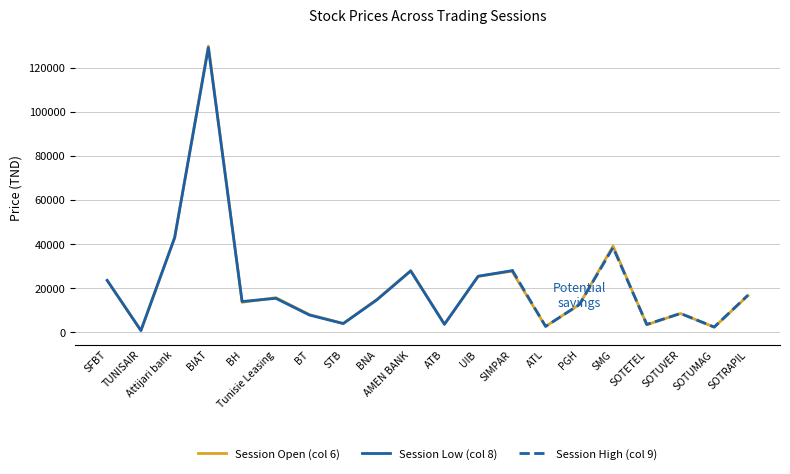

Is it true that Session Open (col 6) equals 36610 at AMEN BANK?

False